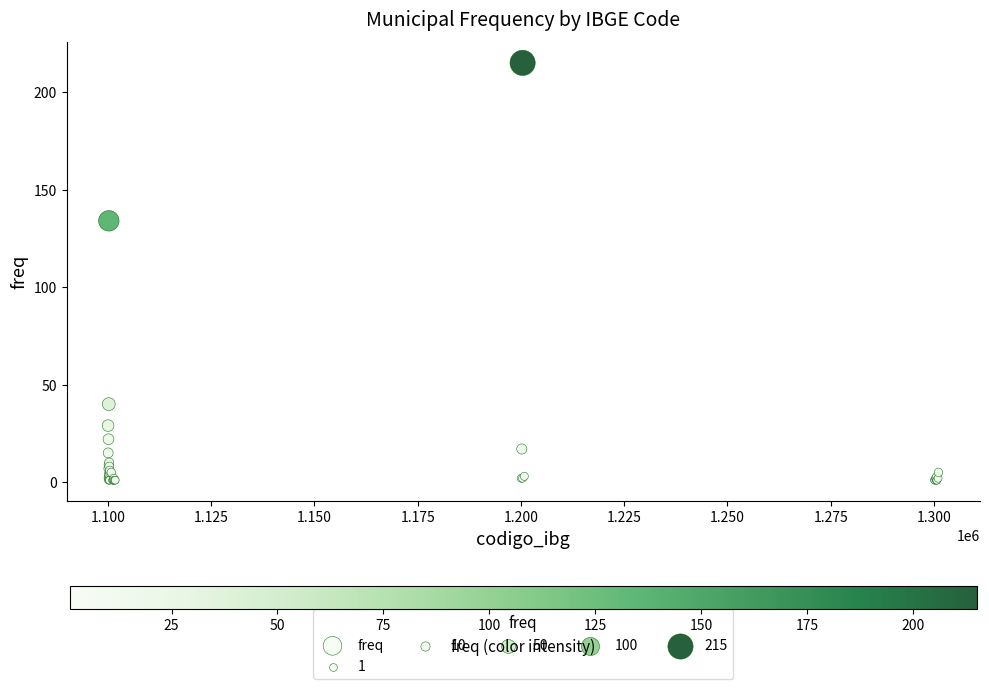

What Y value in the scatter plot is closest to 108?

134